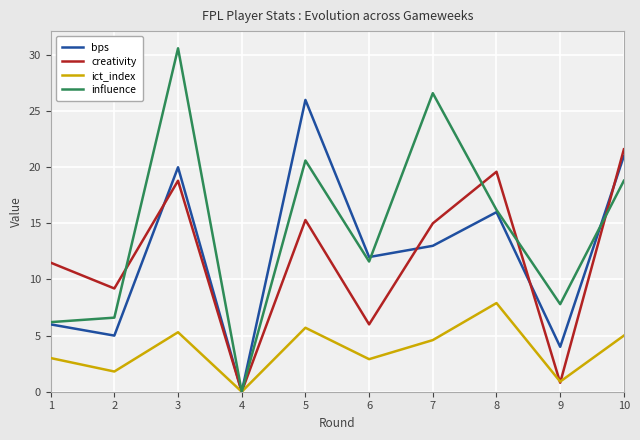

At which label does bps first exceed 13?

3